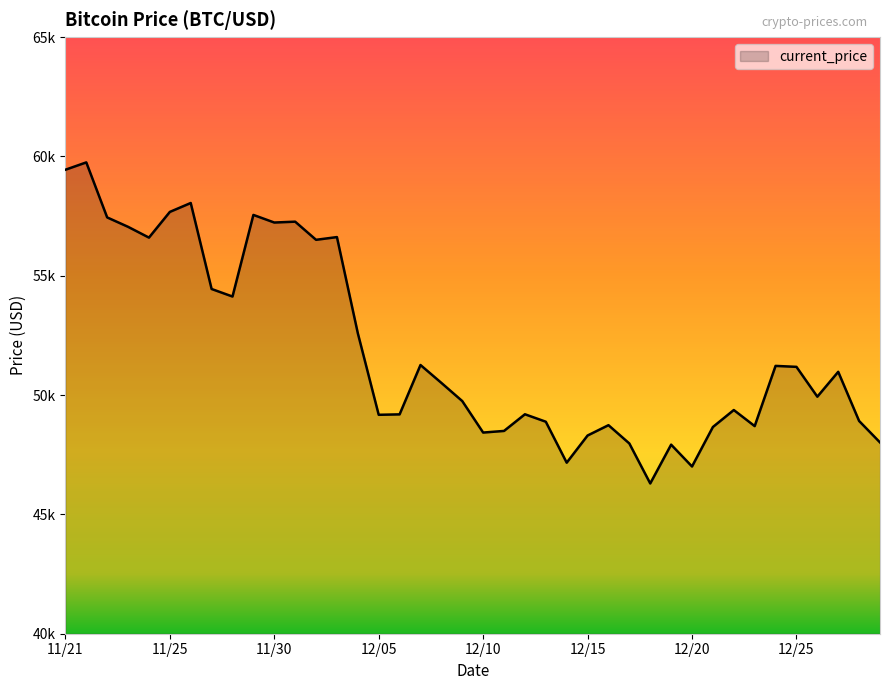

Does the chart display data point markers on the line(s)?

No